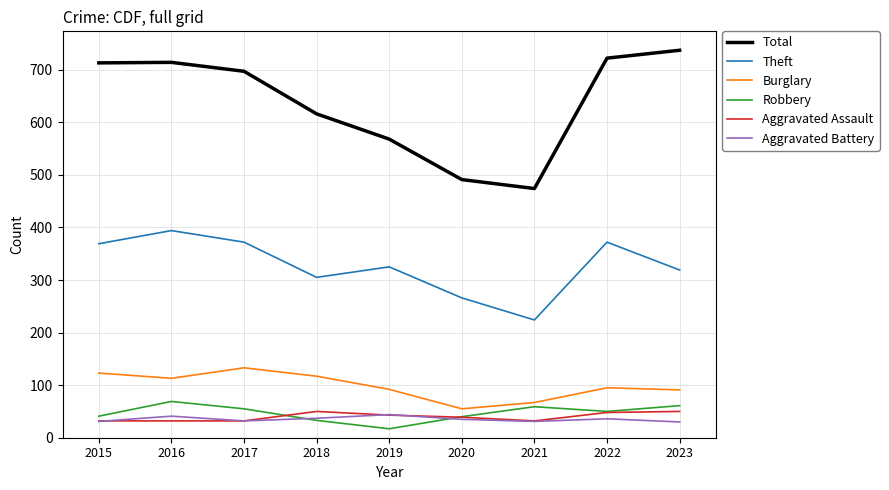

Does the chart display data point markers on the line(s)?

No